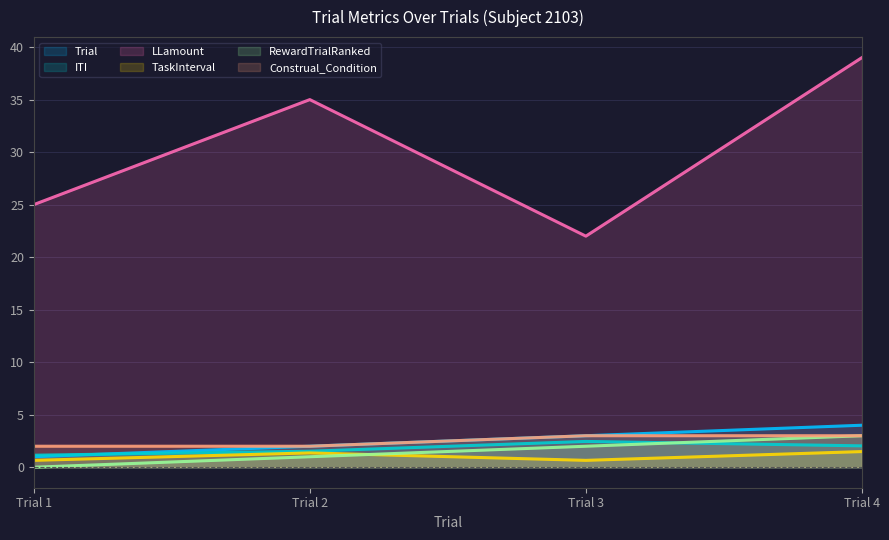

Where do RewardTrialRanked and TaskInterval first cross each other?

Trial 2 and Trial 3